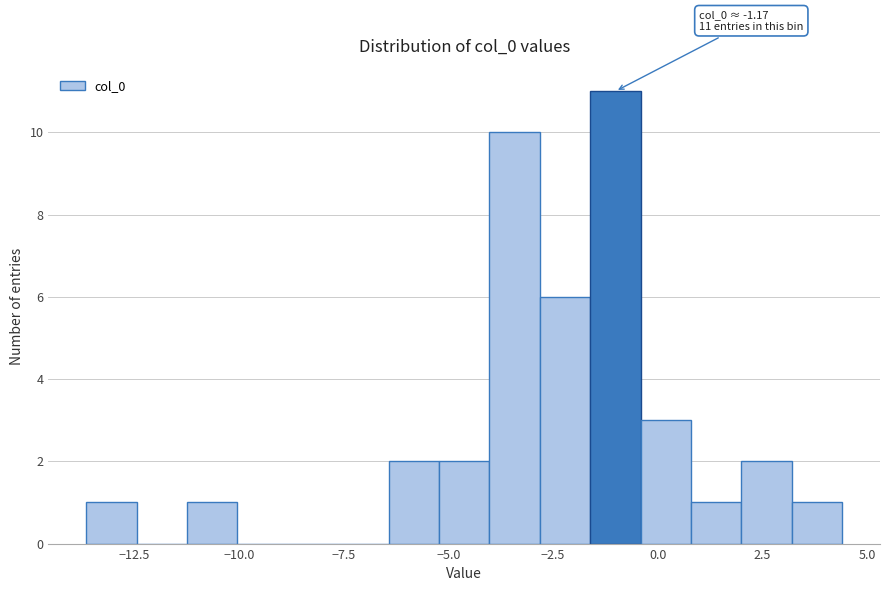

Around what value on the x-axis is the tallest bar? Give the approximate position of its centre, as read against the axis.

-1.0